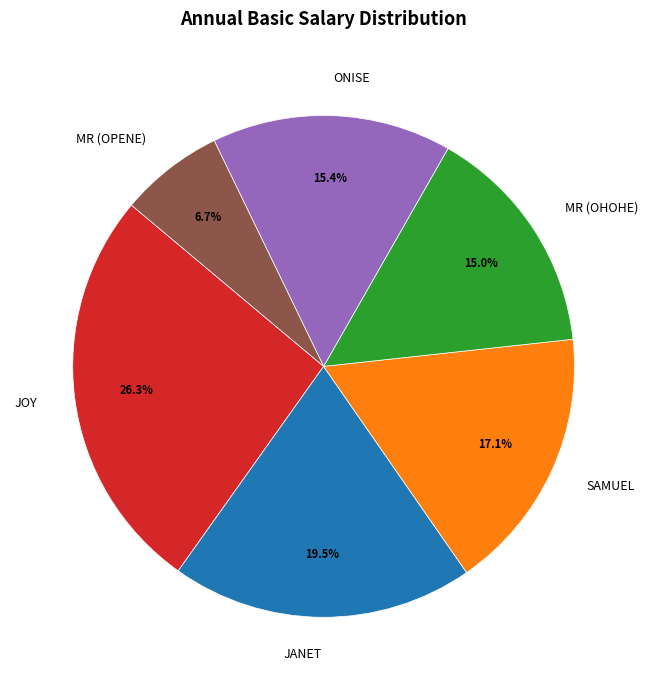

Is the sum of MR (OPENE) and MR (OHOHE) greater than half?

No